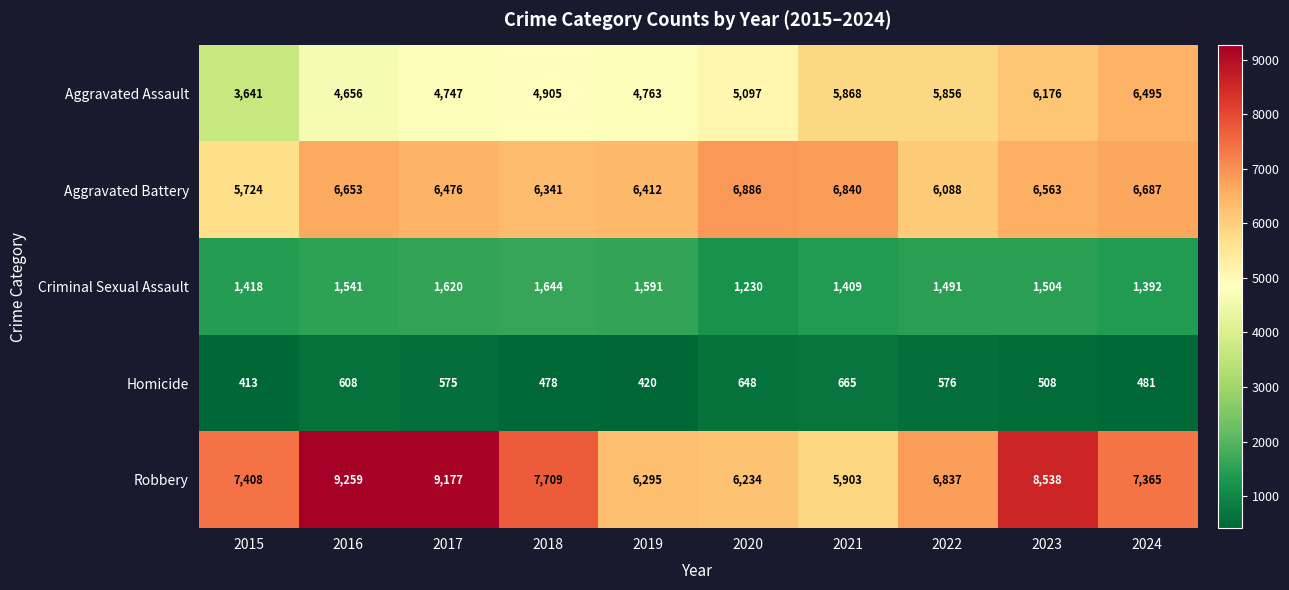

Count the number of categories in the chart.

10